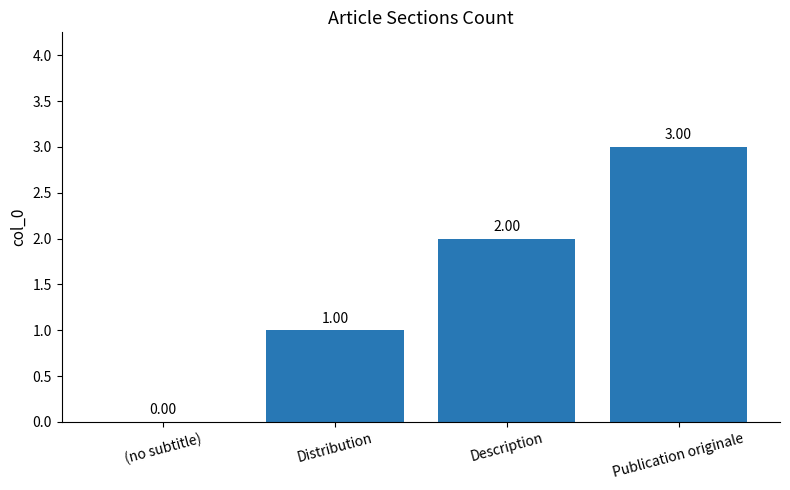

How many values are above zero?

3